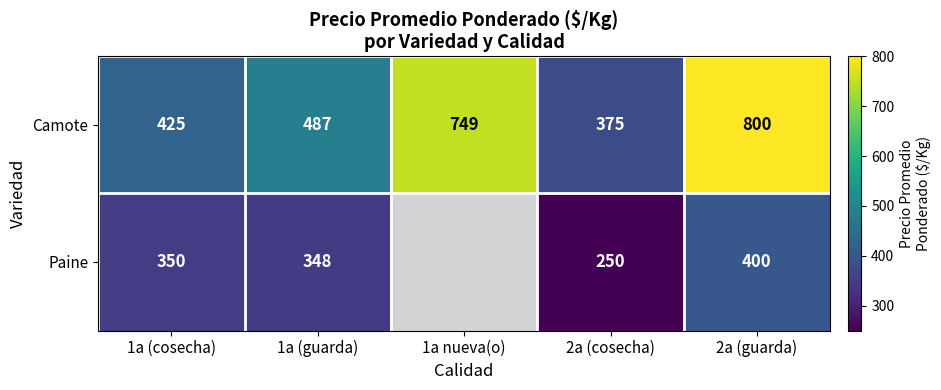

True or false: Camote has a value of 317.3 at 1a (guarda).

False